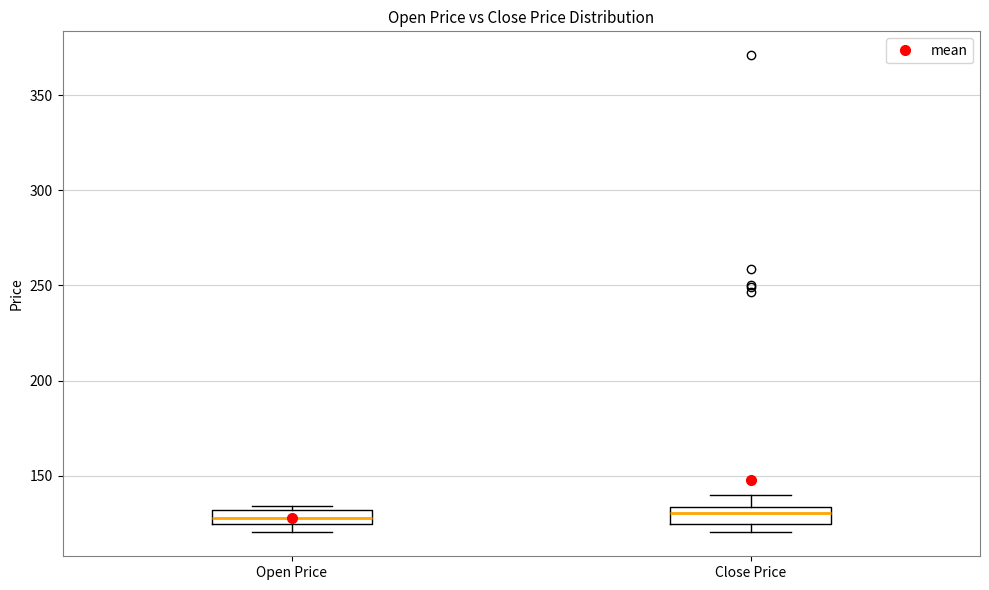

Where is the lower edge of the box for Close Price on the y-axis? The values are not printed on the chart, so give them approximately, as read against the axis.

125